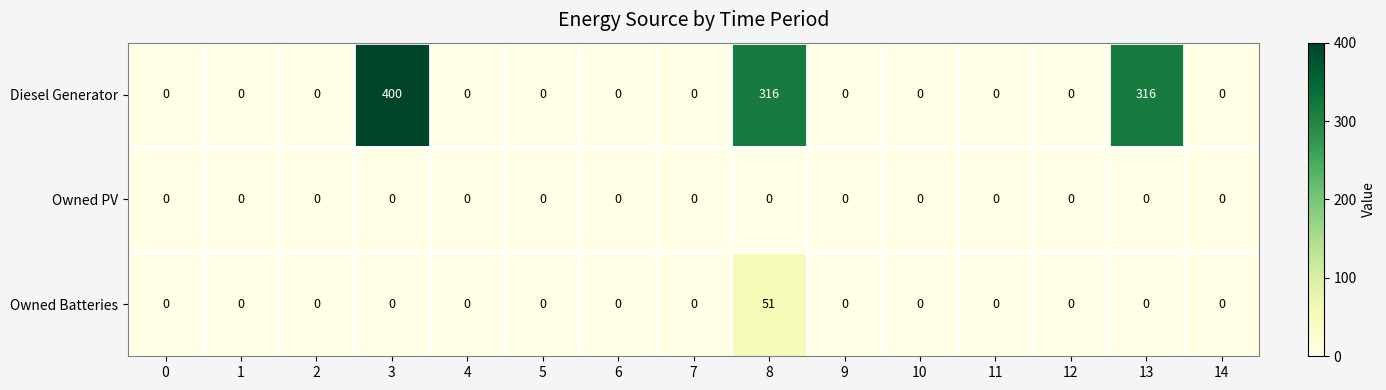

How many distinct data groups are displayed?

3